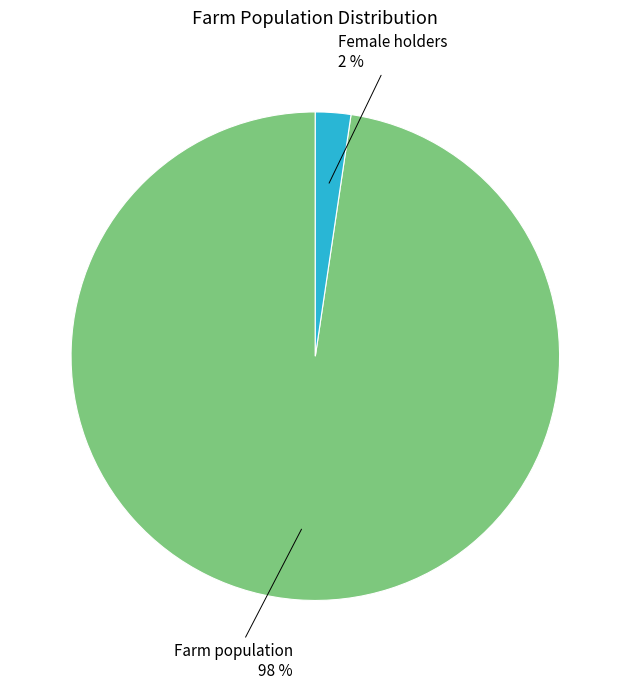

Is there any slice that represents more than half of the pie?

Yes